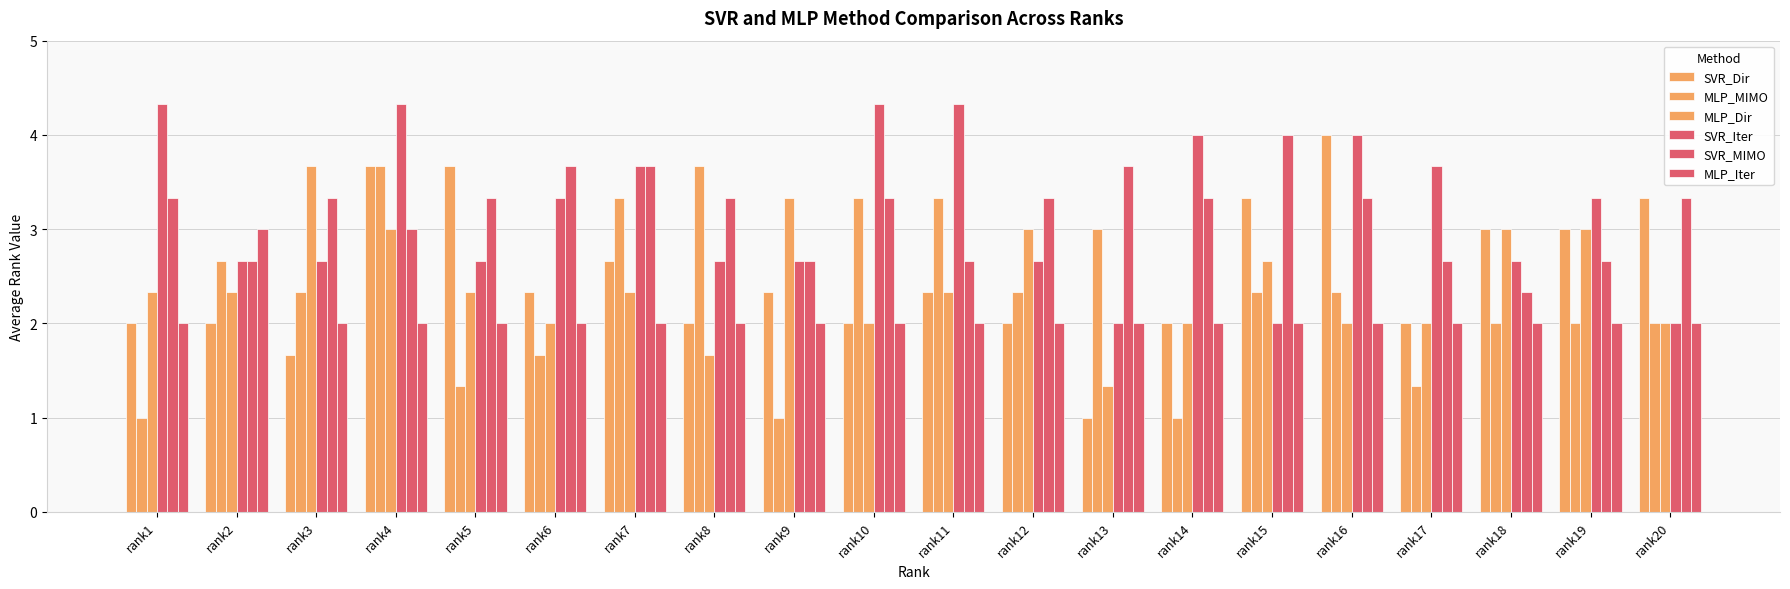

Where does the SVR_MIMO series first go above 3?

rank1